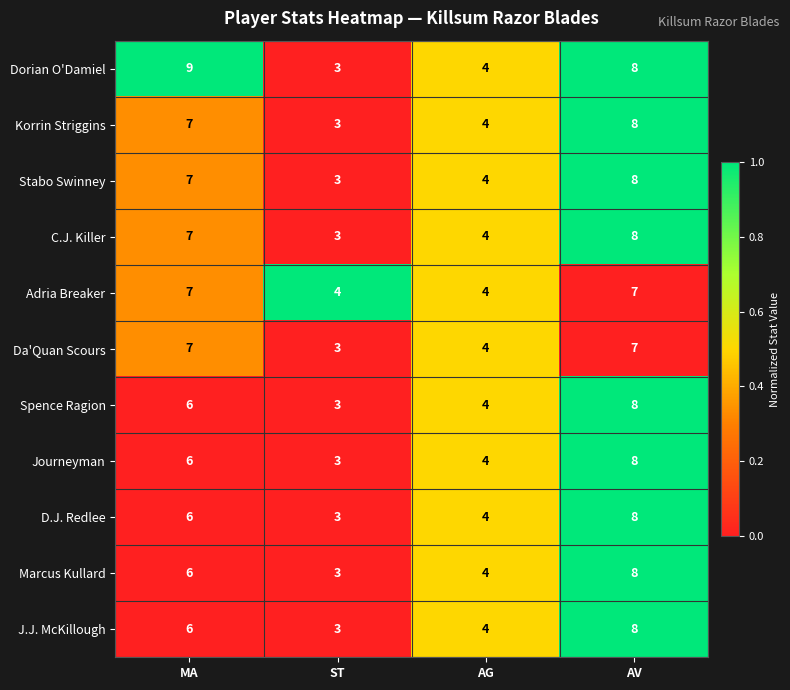

Which series has the widest spread of values?

Dorian O'Damiel